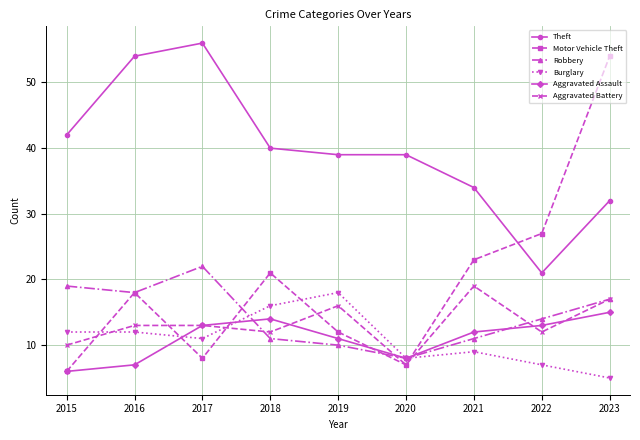

What is the value of the Robbery point at the 6th from the left?

8